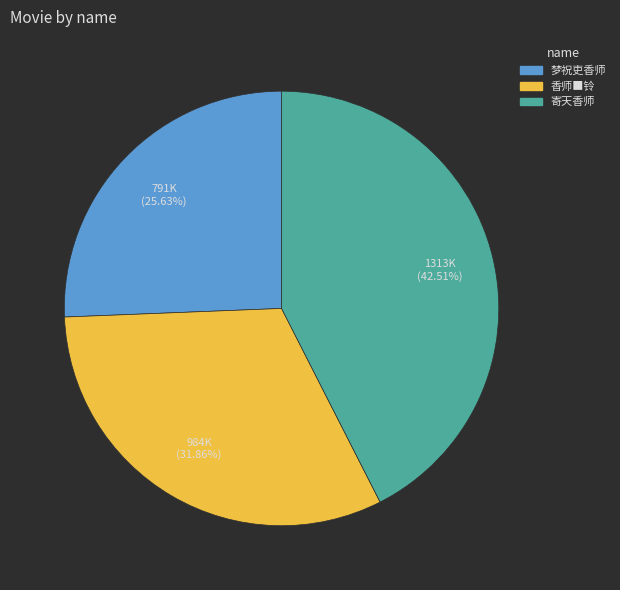

Is there any slice that represents more than half of the pie?

No